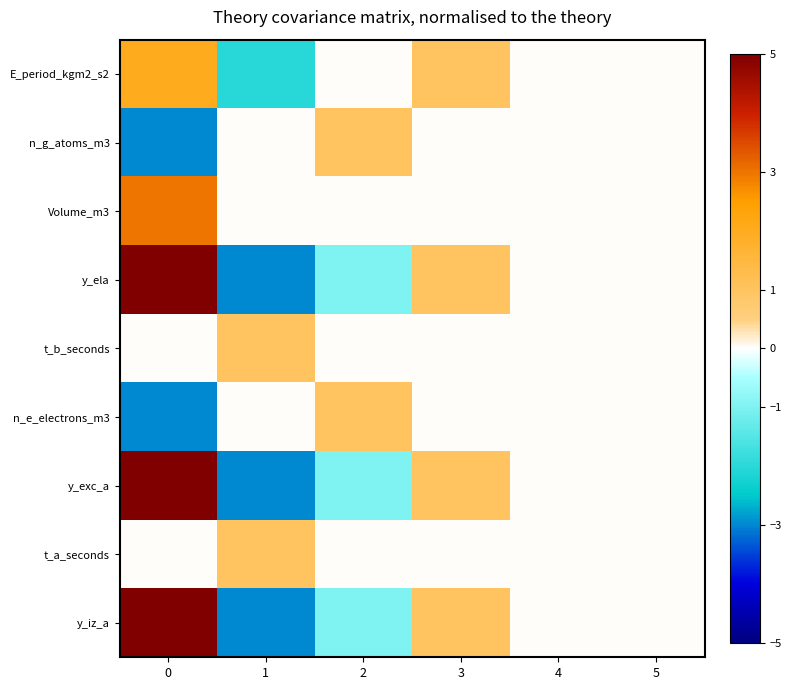

Which has a higher value, 4 or 1?

4